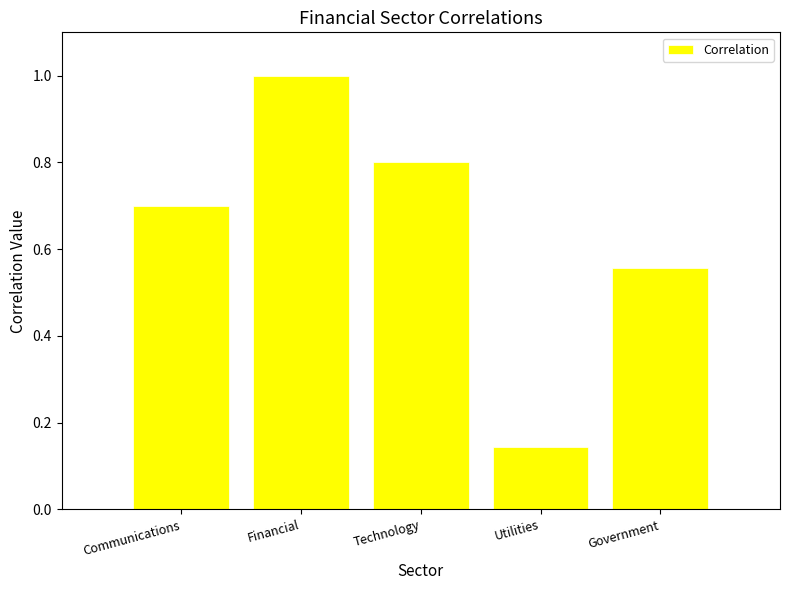

What is the maximum value shown in the chart?

1.0